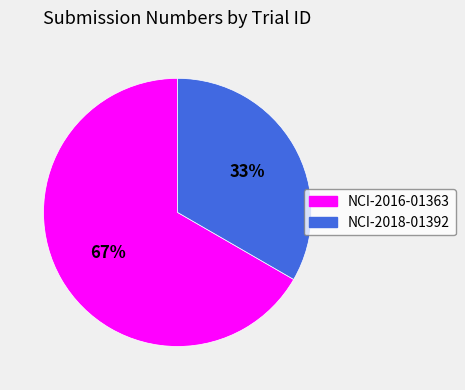

To the nearest percent, what percentage of the pie is NCI-2016-01363?

67%